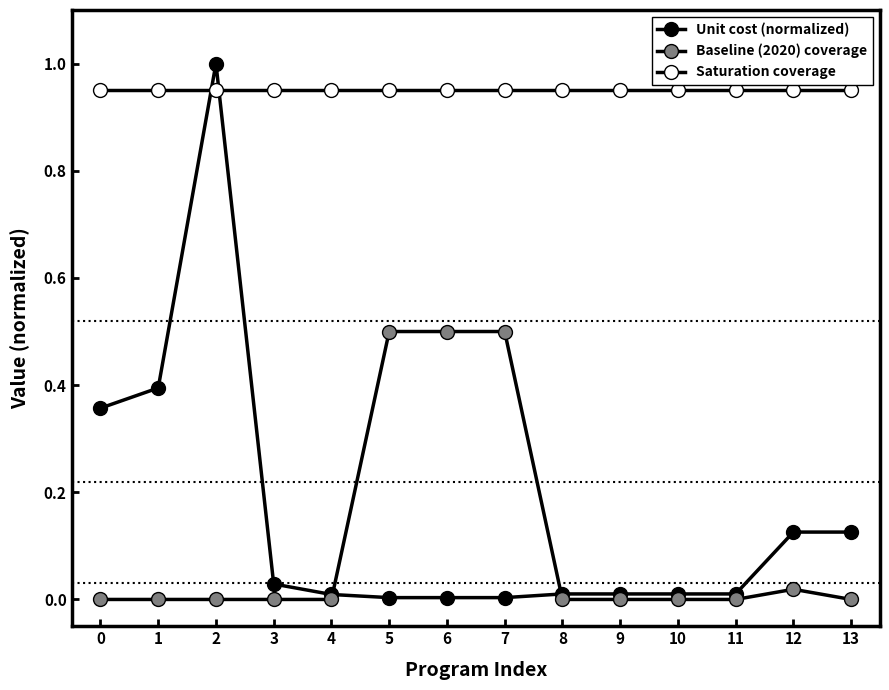

How many lines are shown in the chart?

3